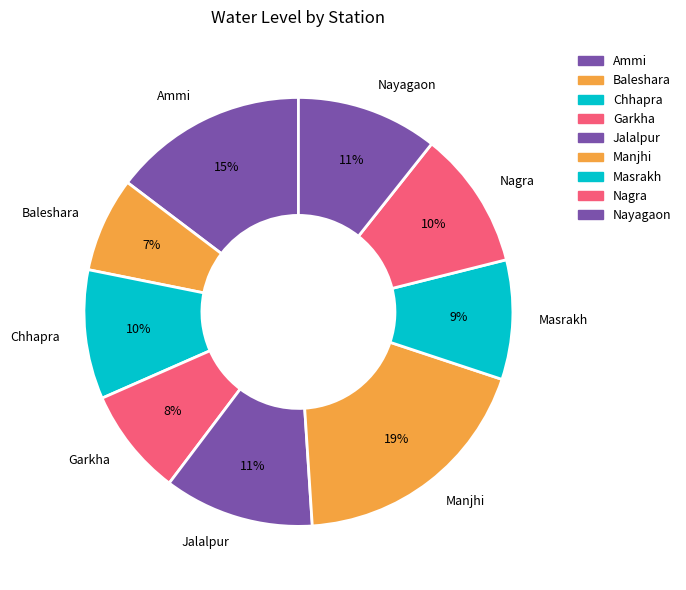

Which slice is the largest?

Manjhi